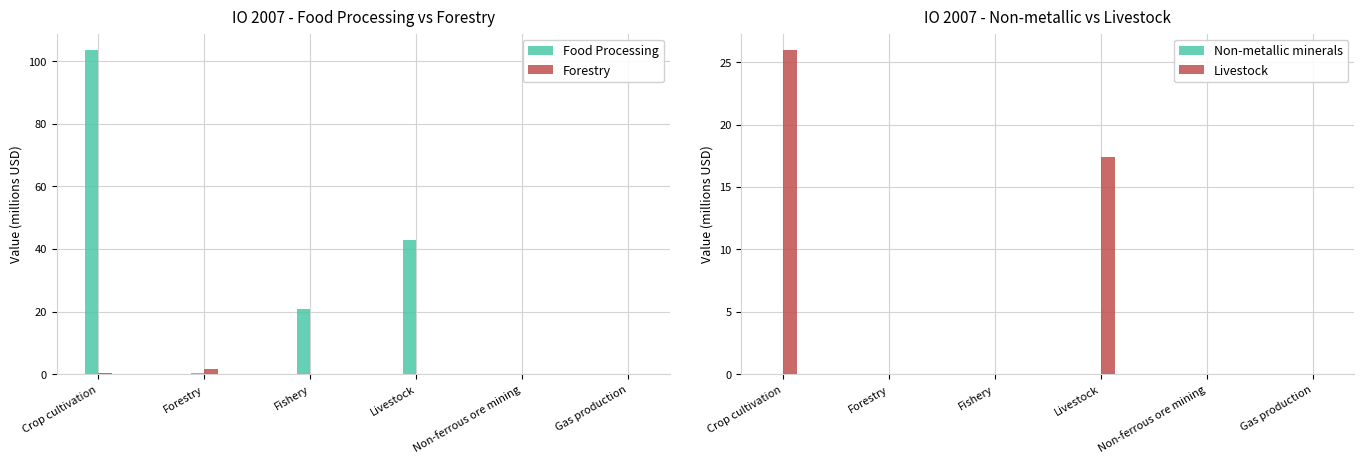

Reading left to right, what are all the values shown in this chart?

Food Processing: 103.6	0.3	20.8	42.9	0.0	0.0
Forestry: 0.3	1.6	0.0	0.0	0.0	0.0
Non-metallic minerals: 0.0	0.0	0.0	0.0	0.0	0.0
Livestock: 26.0	0.1	0.0	17.4	0.0	0.0